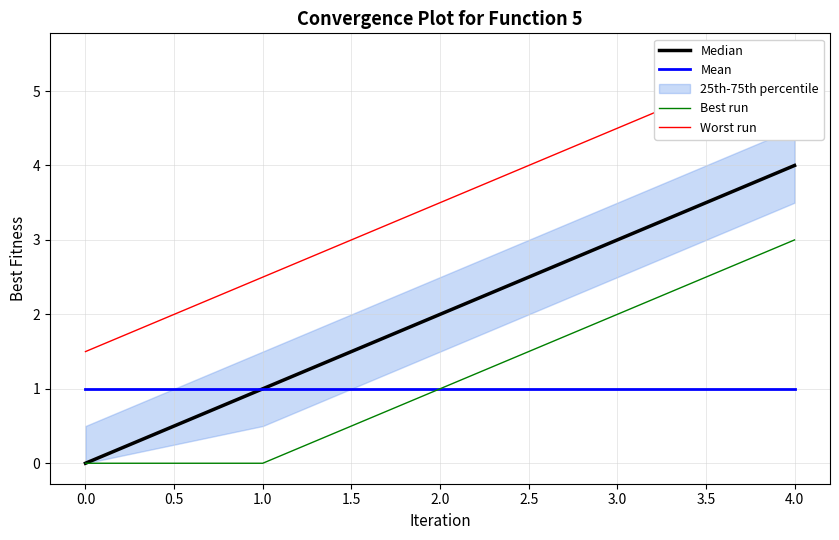

What is the sum of all Best run values?

6